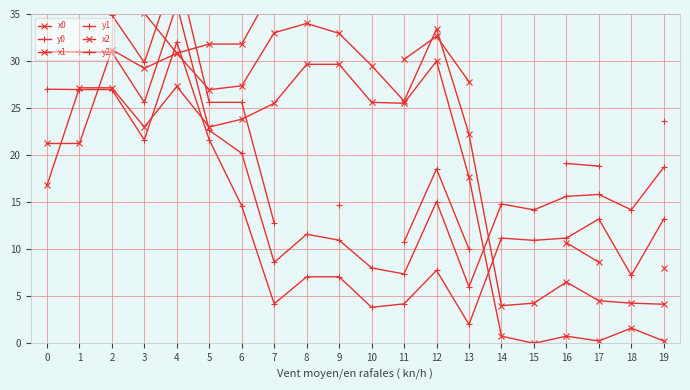

At which category does y0 reach its first local peak?

4